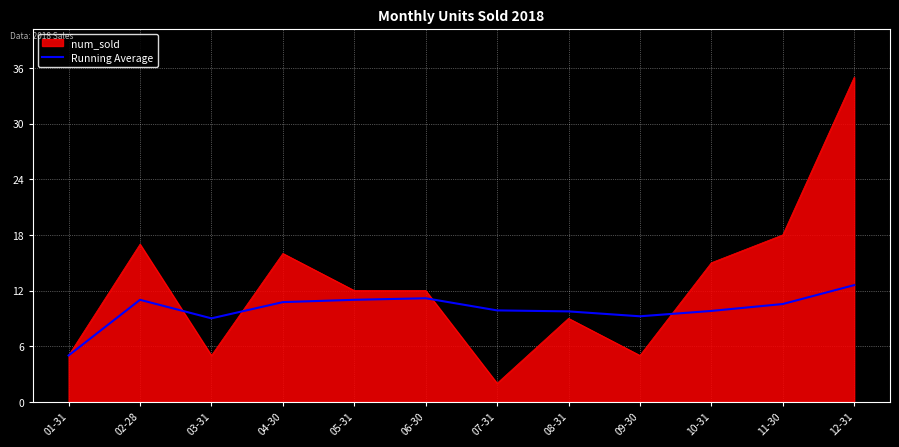

Is the value of Running Average at 02-28 greater than the value of num_sold at 03-31?

Yes